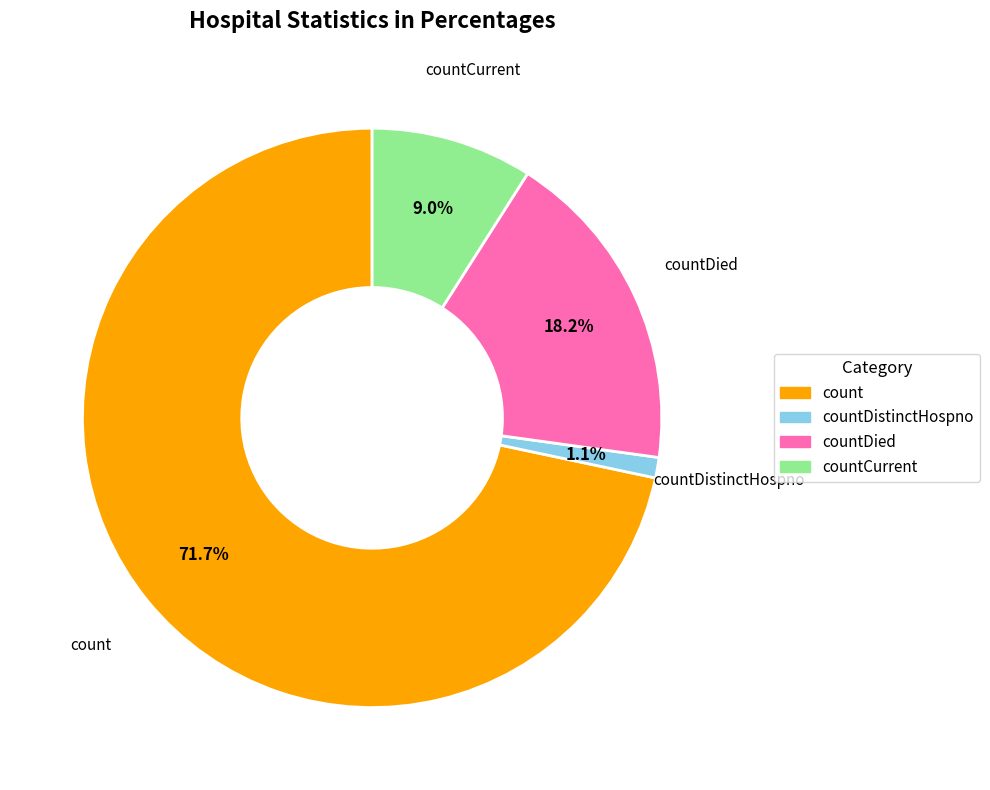

Is there a majority slice in this chart?

Yes